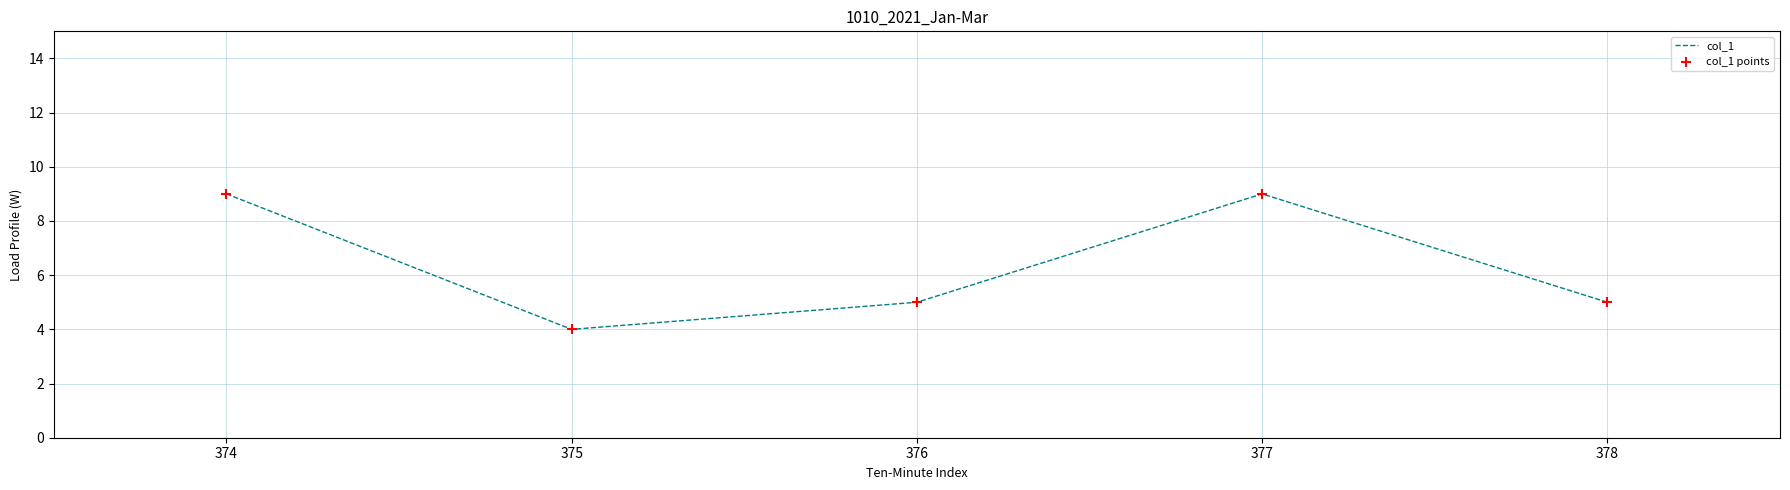

Approximately how many times larger is the value at 374 compared to 376?

1.8